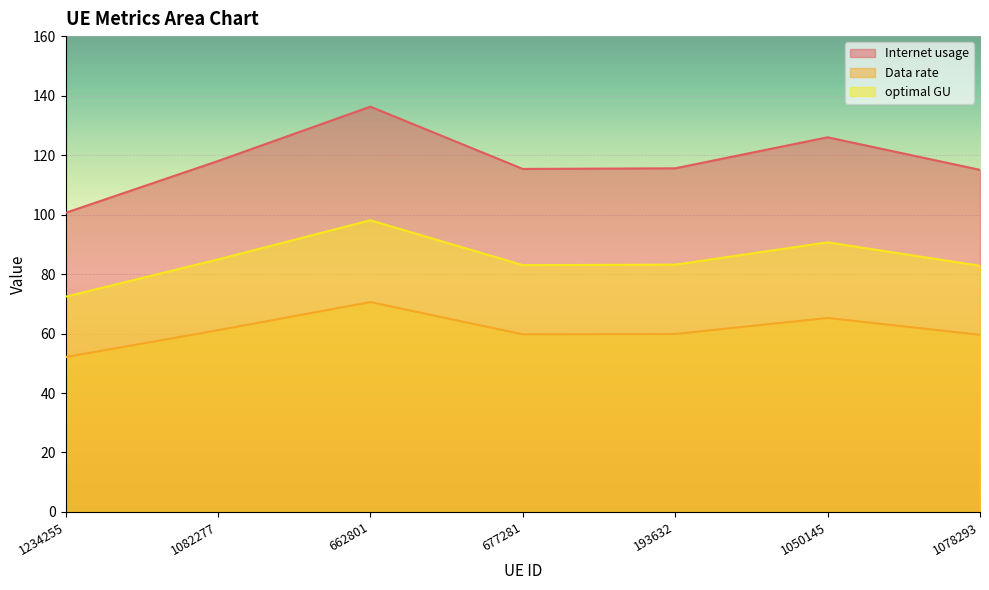

True or false: Internet usage and optimal GU cross at least once.

False